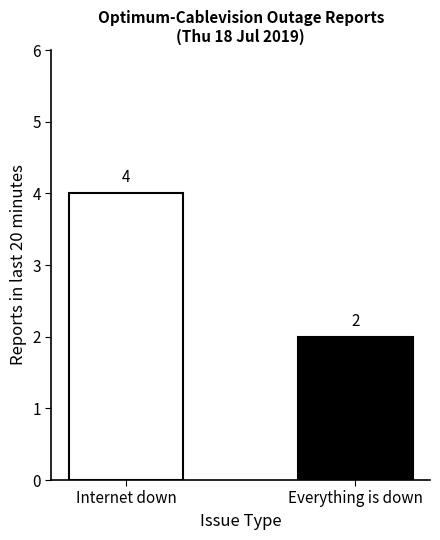

Is it true that the value at Everything is down is 3?

False